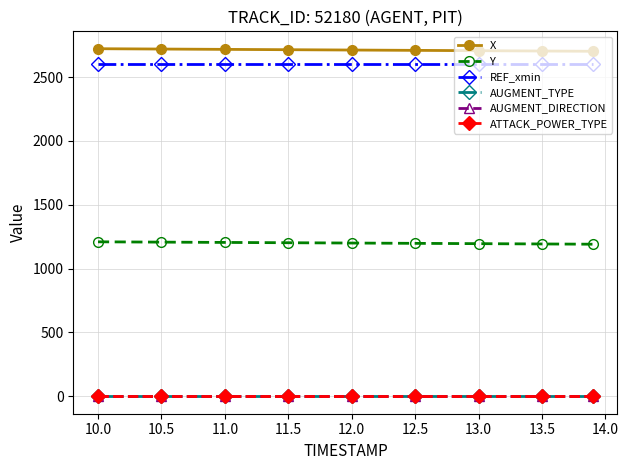

What is the greatest value displayed?

2722.5